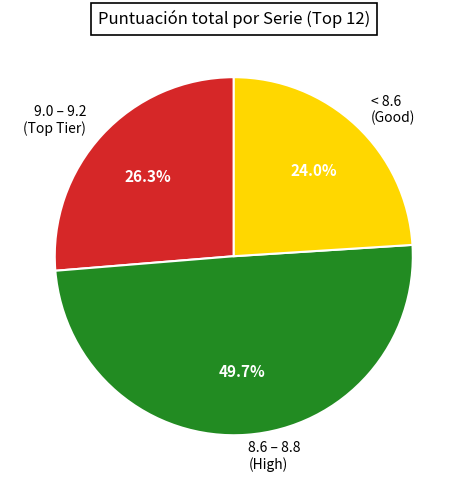

Does < 8.6 (Good) account for over 50% of the chart?

No